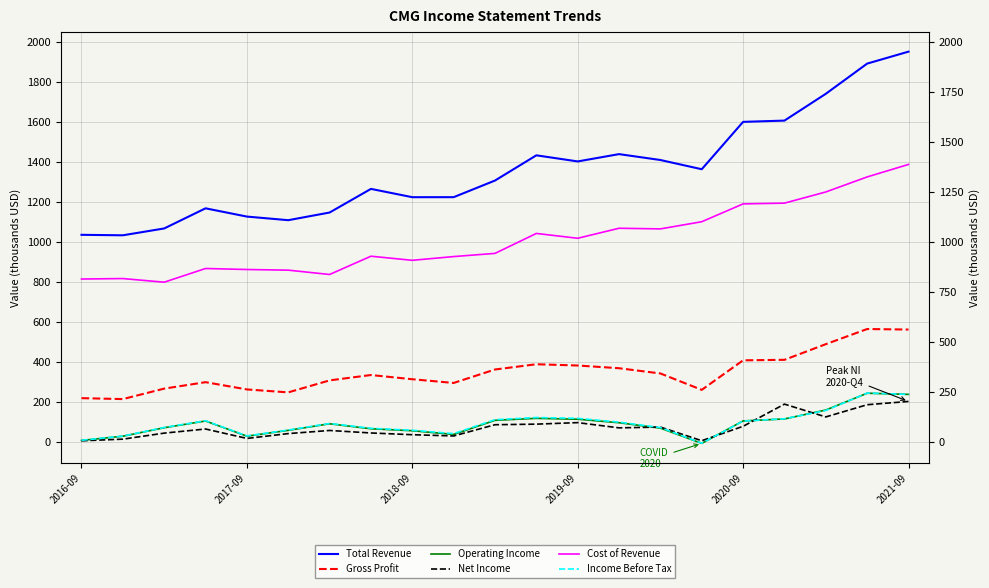

What position from the left is 14?

15